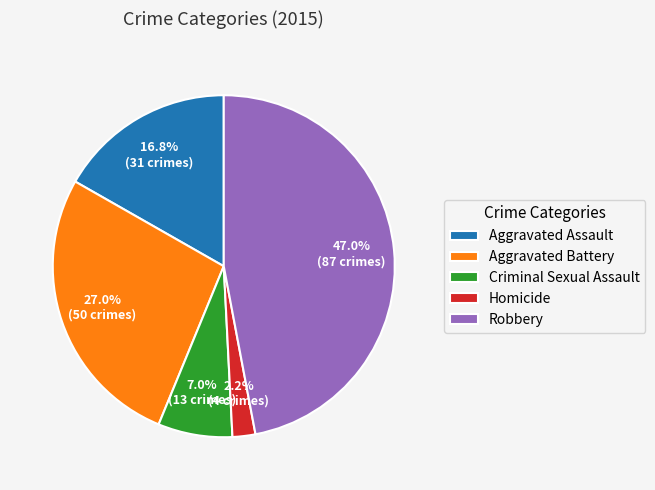

To the nearest percent, what is the difference between the largest and smallest slice percentages?

45%